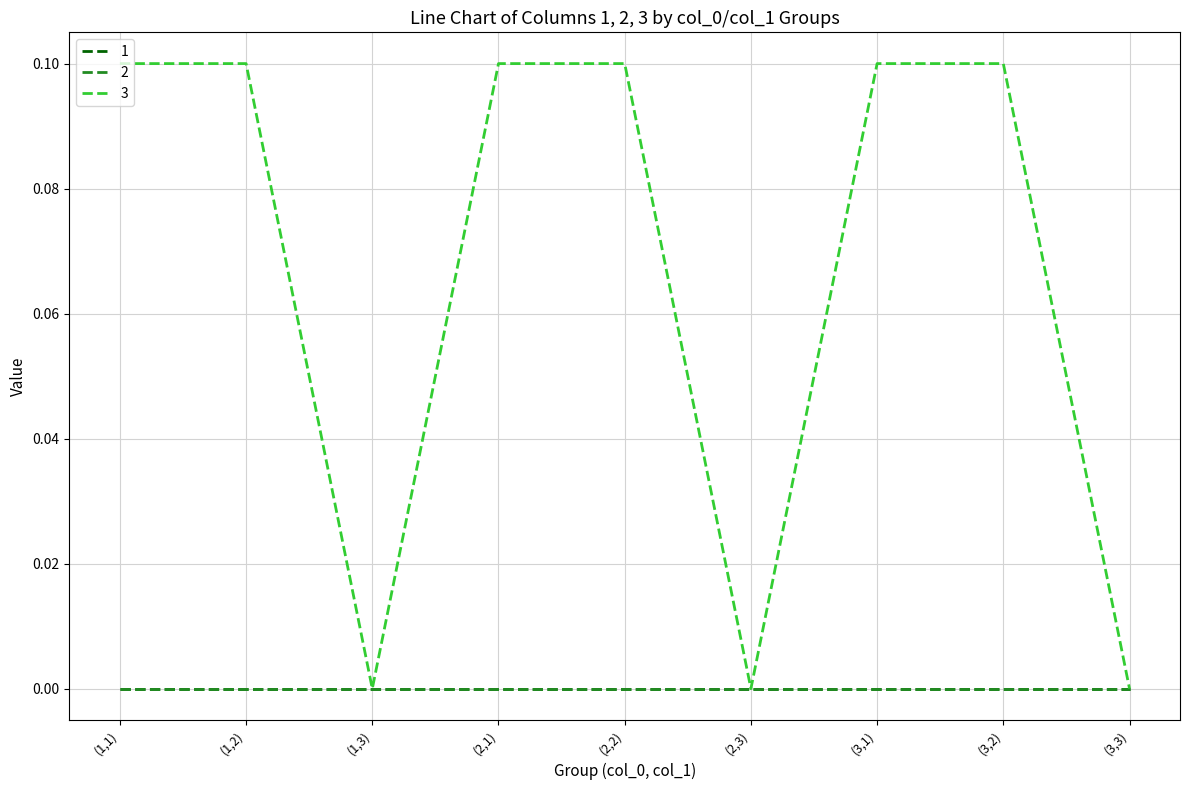

Does the chart have visible grid lines?

Yes